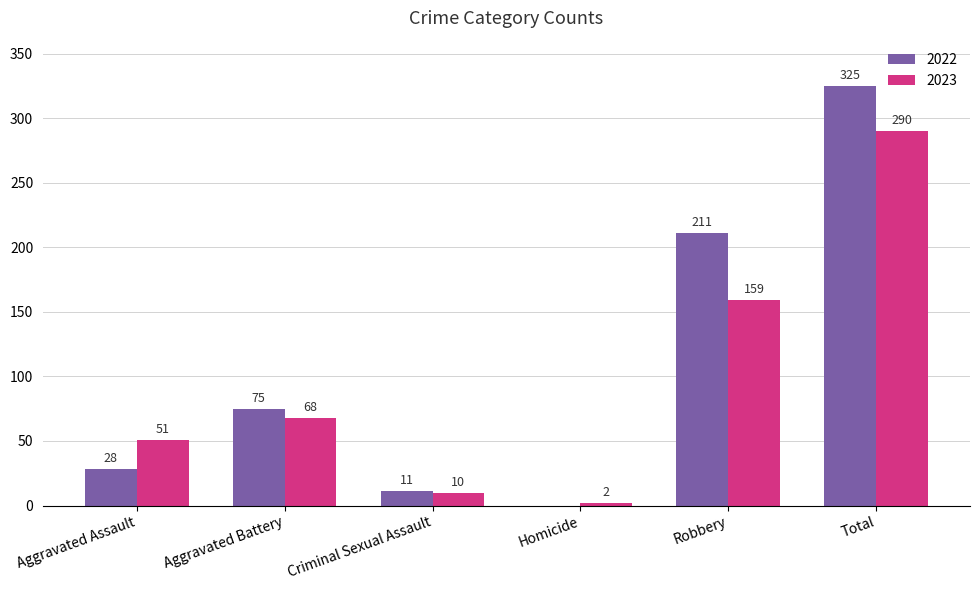

What is the total value across all series at Aggravated Assault?

79